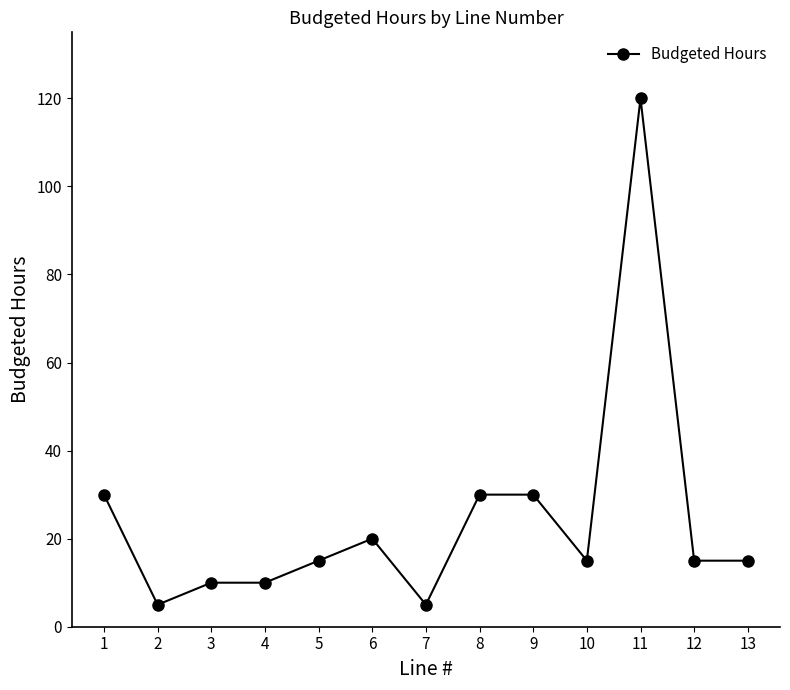

Does the chart display data point markers on the line(s)?

Yes